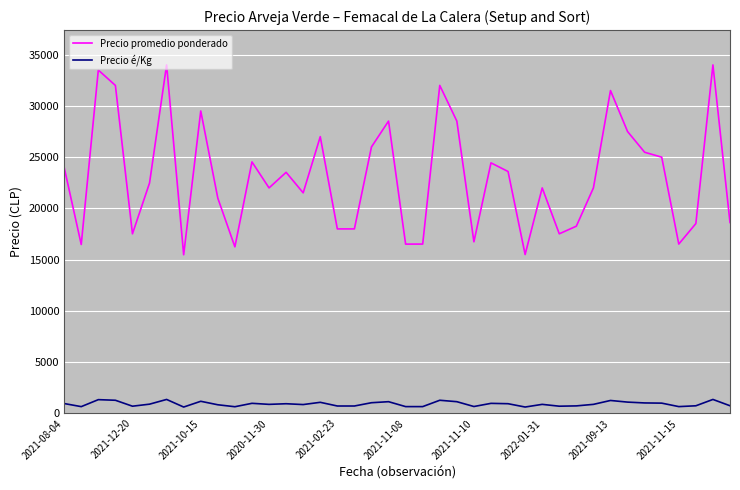

True or false: Precio é/Kg and Precio promedio ponderado intersect in this chart.

False